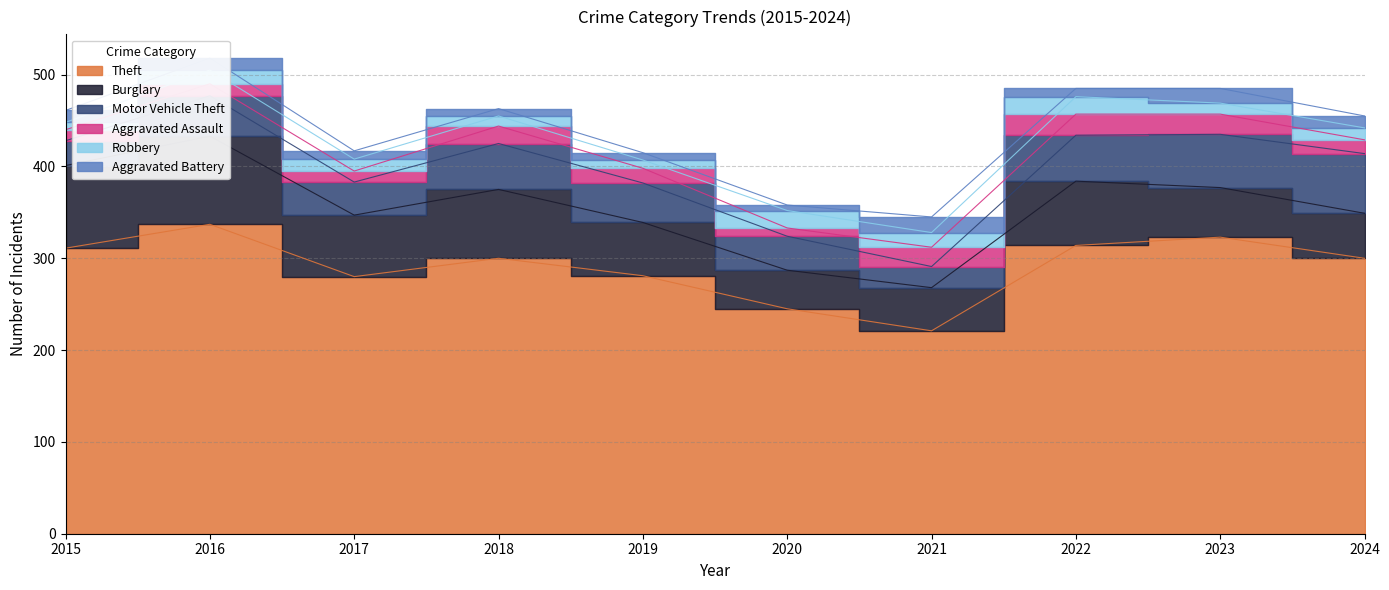

Which series has the largest total across all categories?

Theft